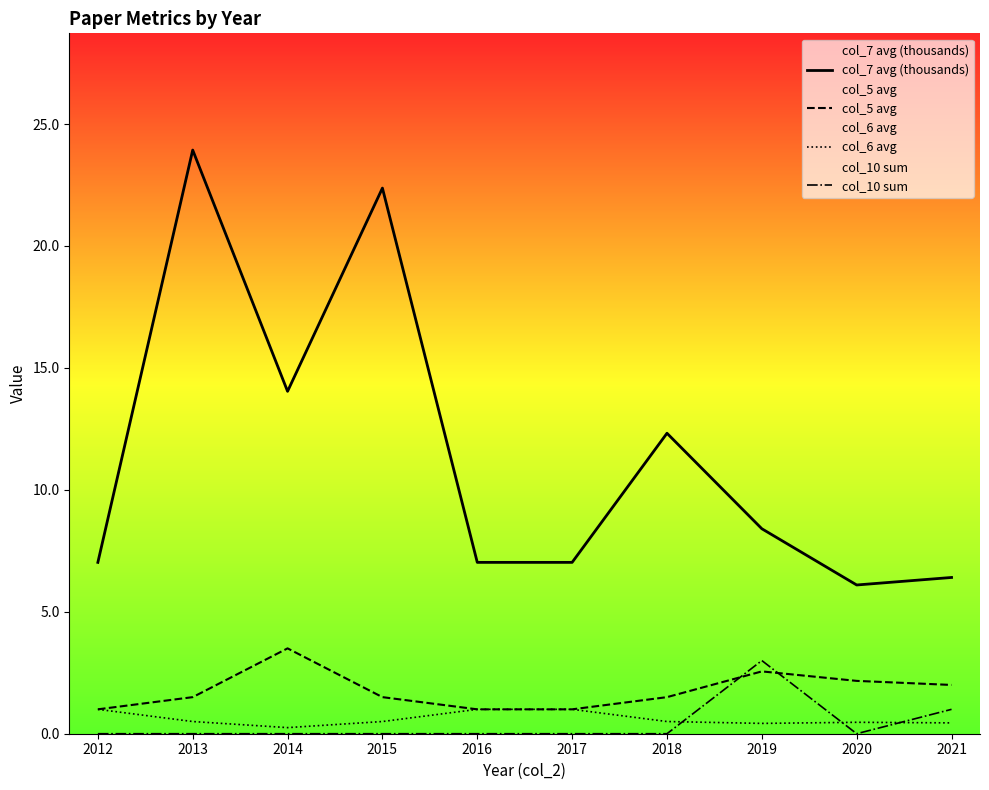

What is the value of the col_7 avg (thousands) point at the 7th from the left?

12.3